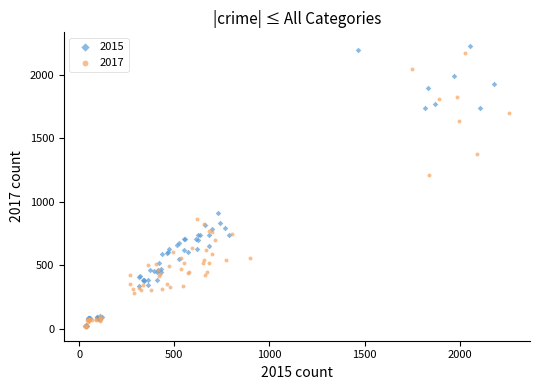

What are all the series names shown in the legend?

2015, 2017